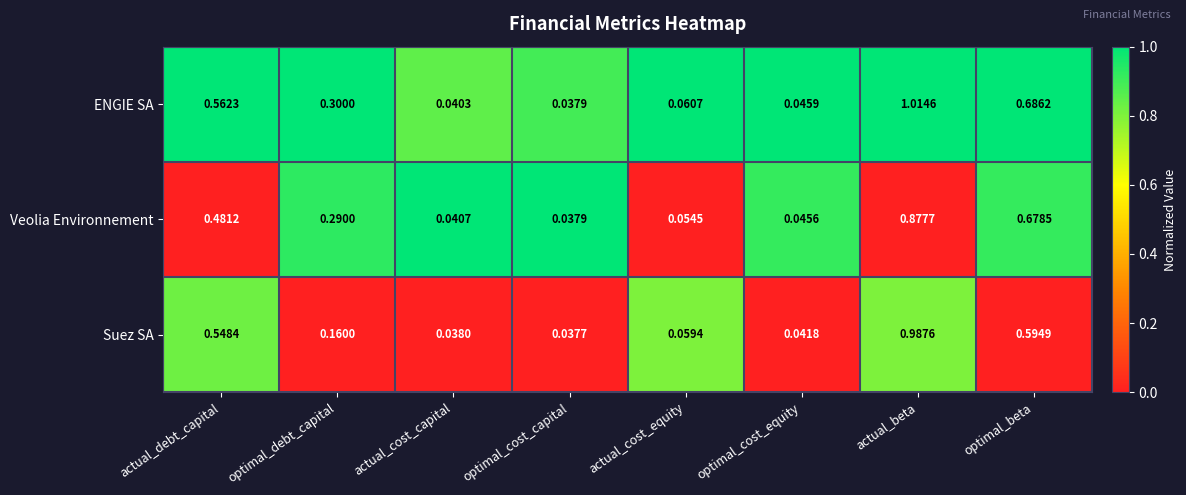

At which label is Veolia Environnement closest to 0?

optimal_cost_capital